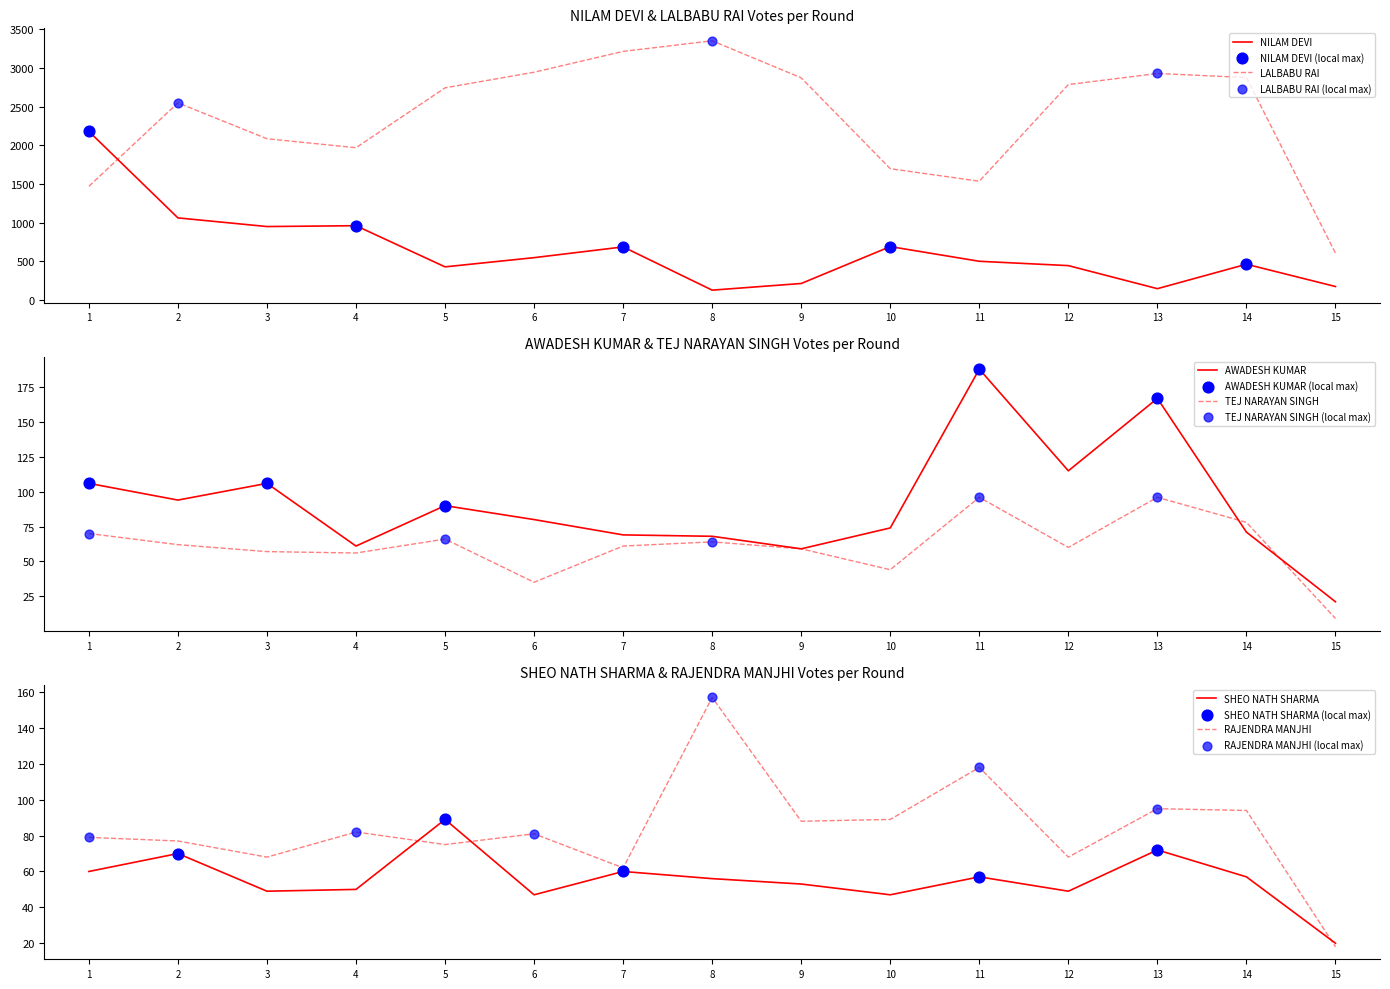

At how many categories does at least one series exceed 2111?

10